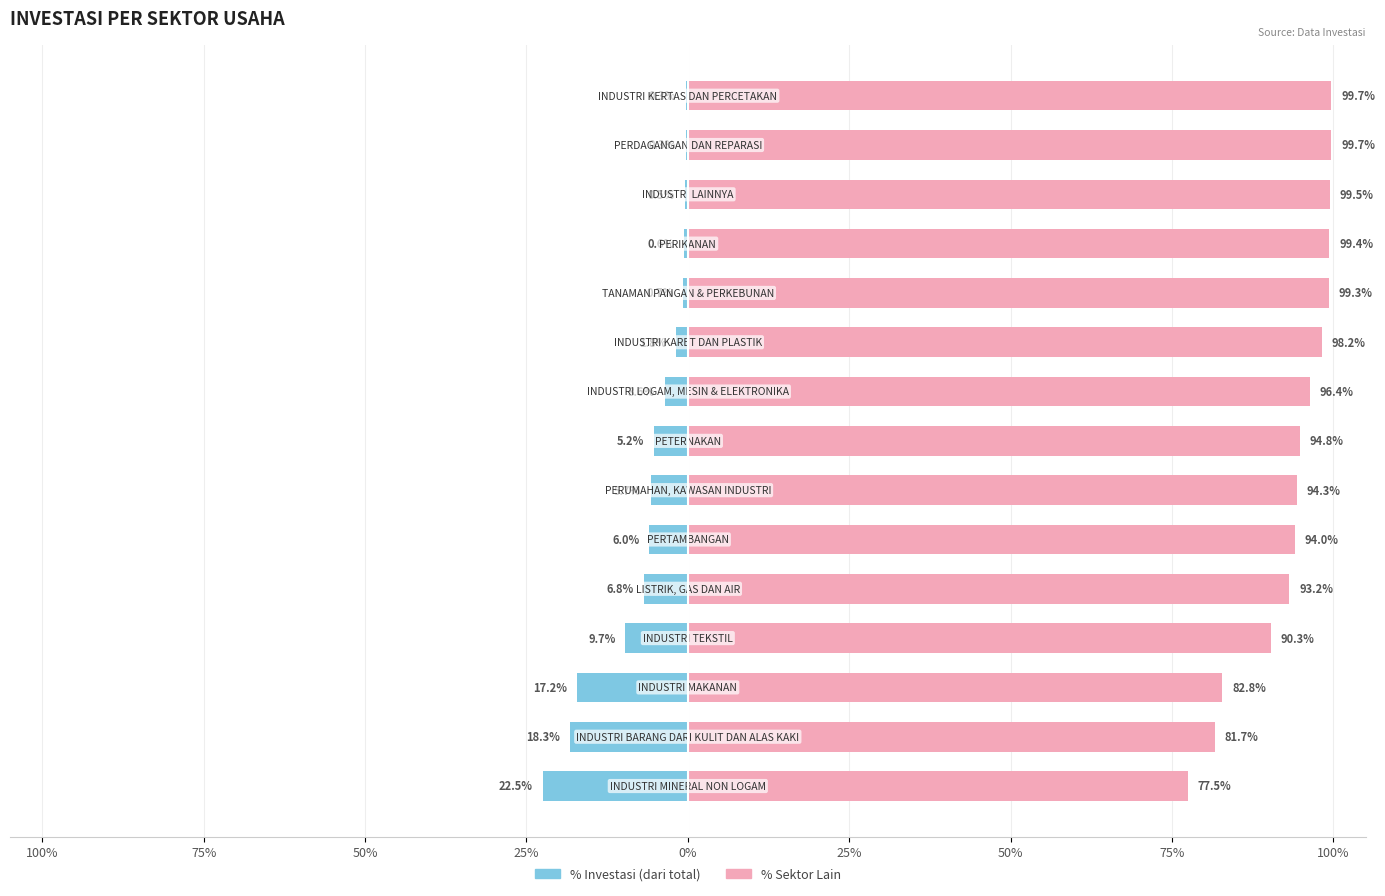

What is the lowest value of the % Investasi series?

-22.5